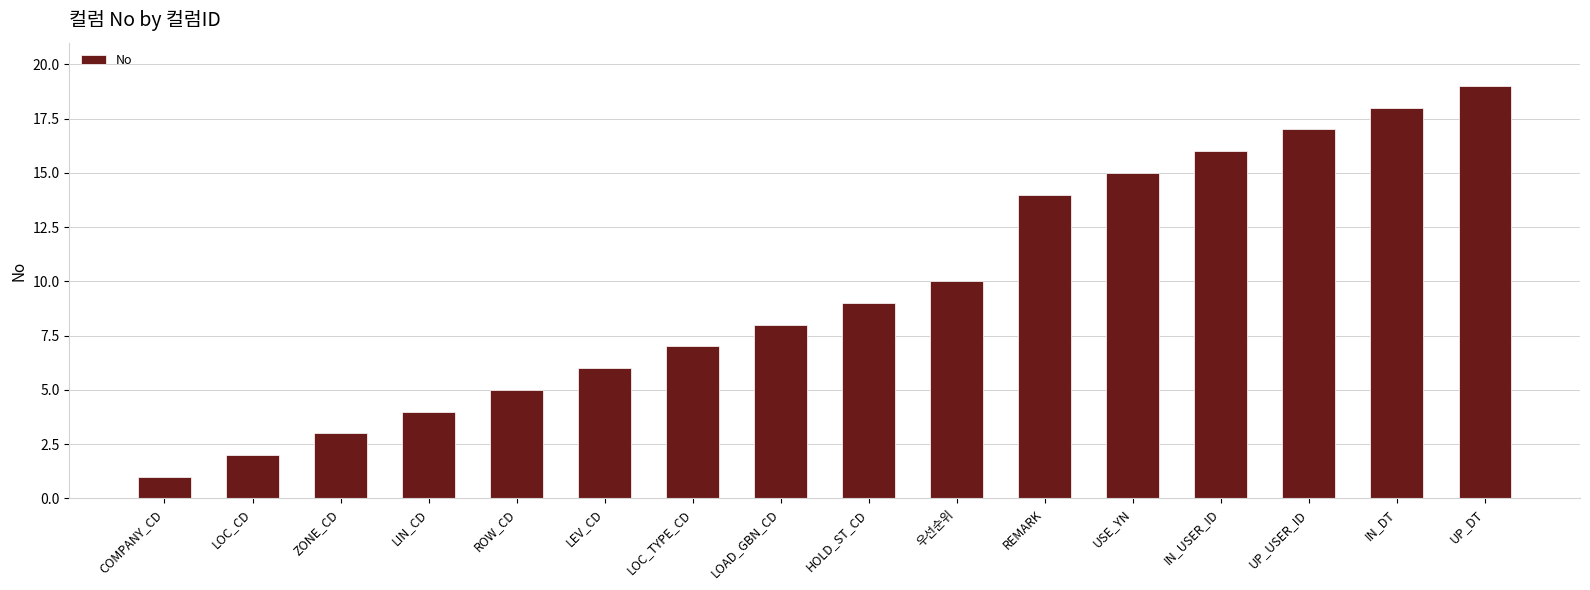

List the labels in order of value, smallest first.

COMPANY_CD, LOC_CD, ZONE_CD, LIN_CD, ROW_CD, LEV_CD, LOC_TYPE_CD, LOAD_GBN_CD, HOLD_ST_CD, 우선순위, REMARK, USE_YN, IN_USER_ID, UP_USER_ID, IN_DT, UP_DT